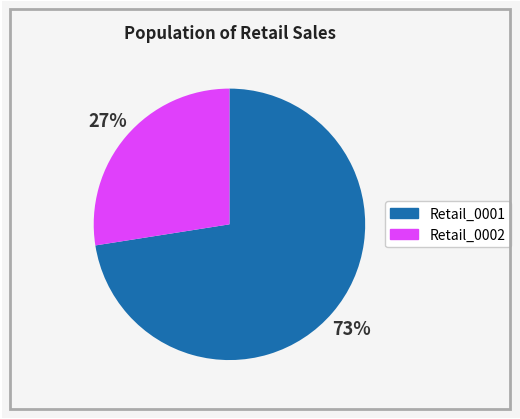

To the nearest percent, what is the average slice percentage?

50%